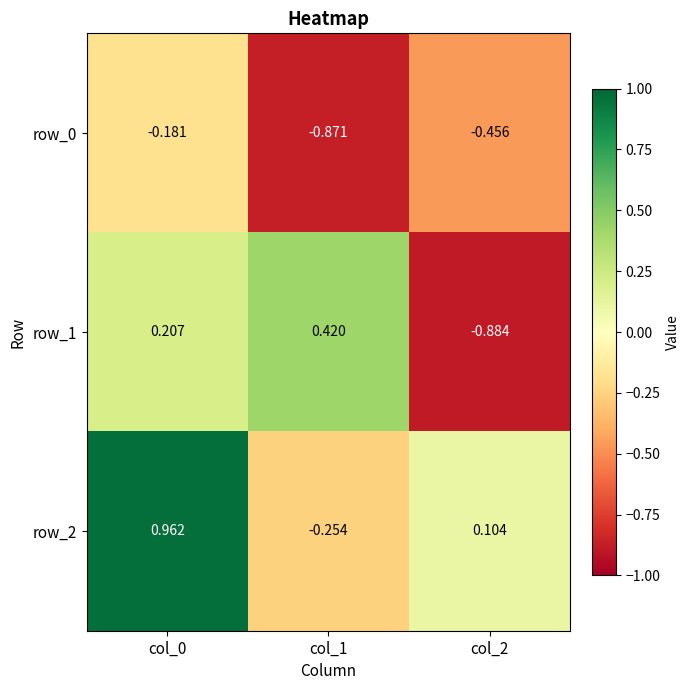

Is the value of row_1 at col_2 greater than the value of row_2 at col_1?

No